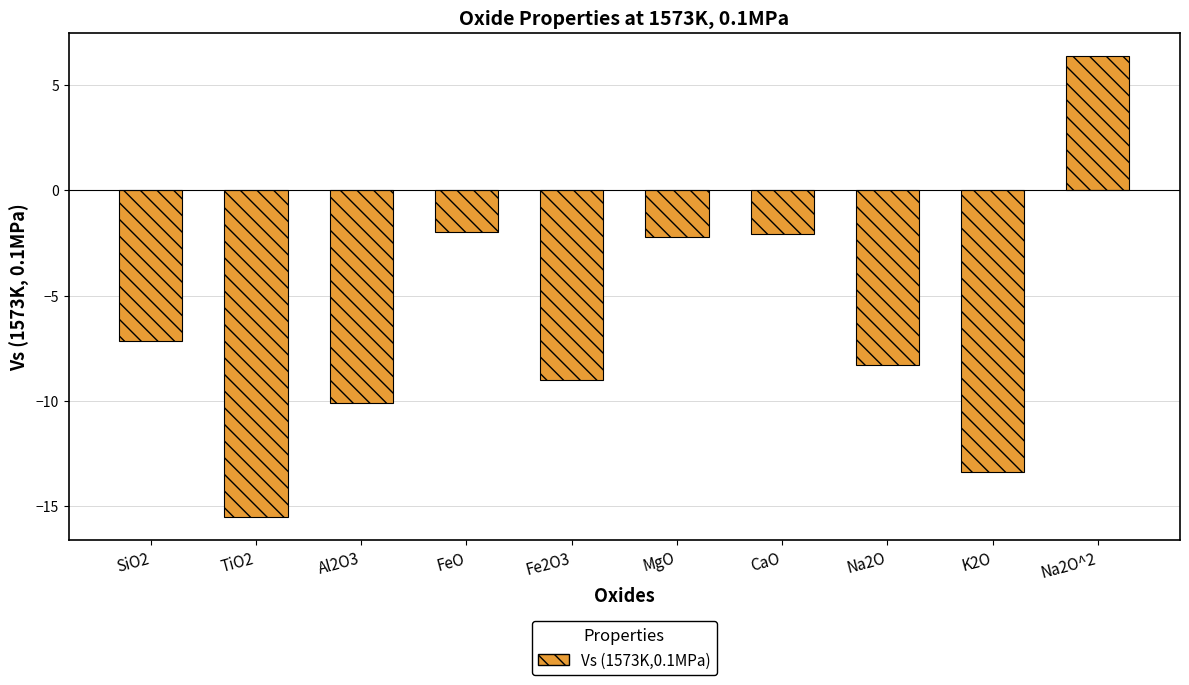

The value at FeO is -2.0. True or false?

True